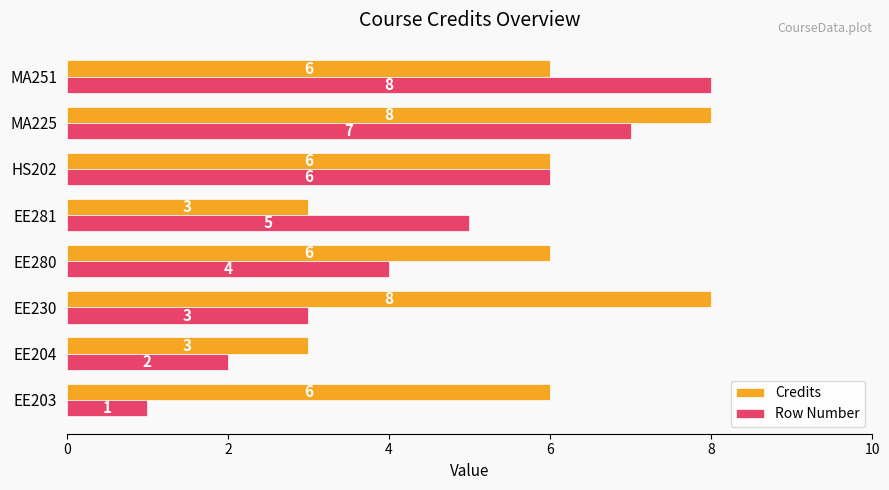

Rank the series by their average value, from lowest to highest.

Row Number, Credits